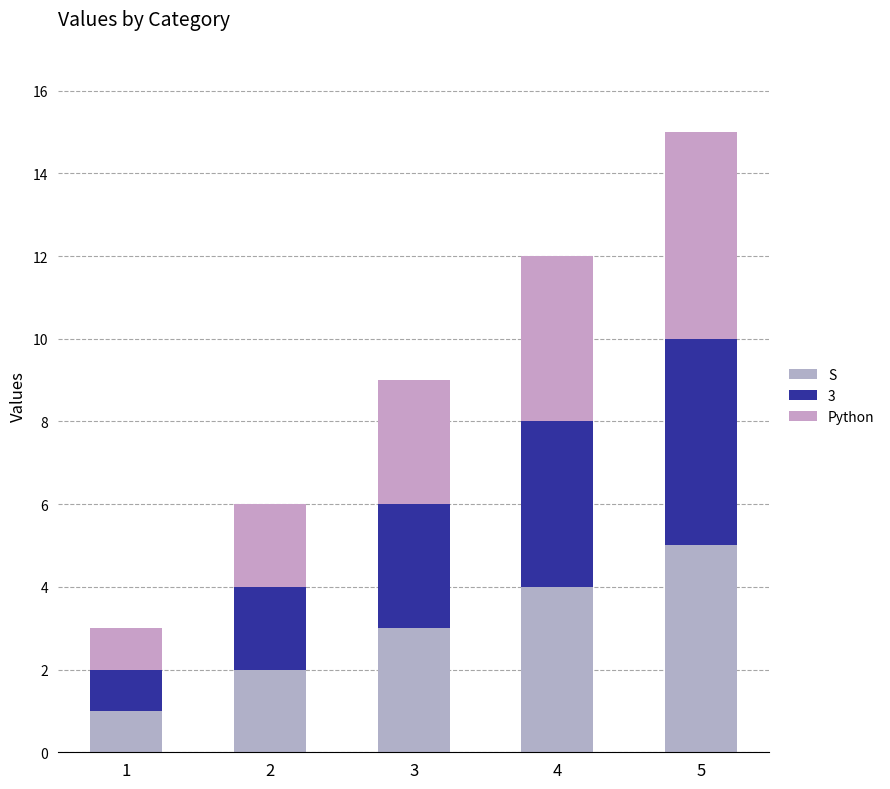

What are all the series names shown in the legend?

S, 3, Python